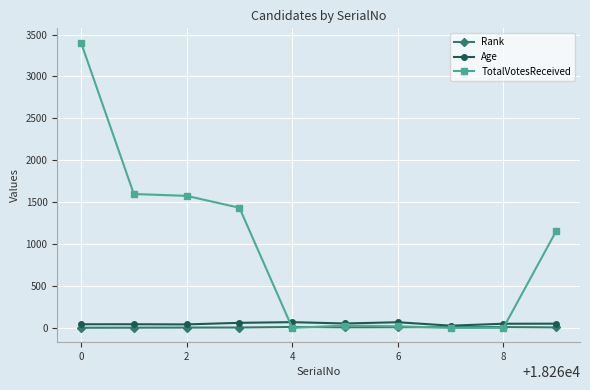

What is the greatest value displayed?

3404